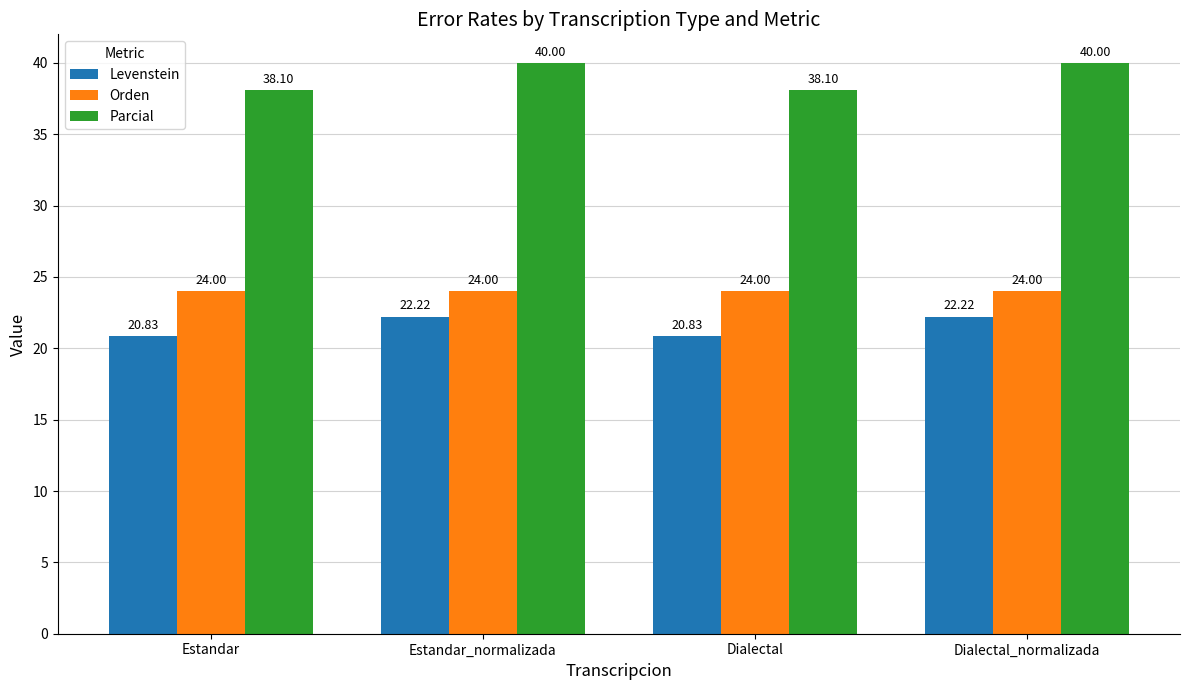

Reading left to right, extract all data points from this chart.

Levenstein: 20.8	22.2	20.8	22.2
Orden: 24.0	24.0	24.0	24.0
Parcial: 38.1	40.0	38.1	40.0